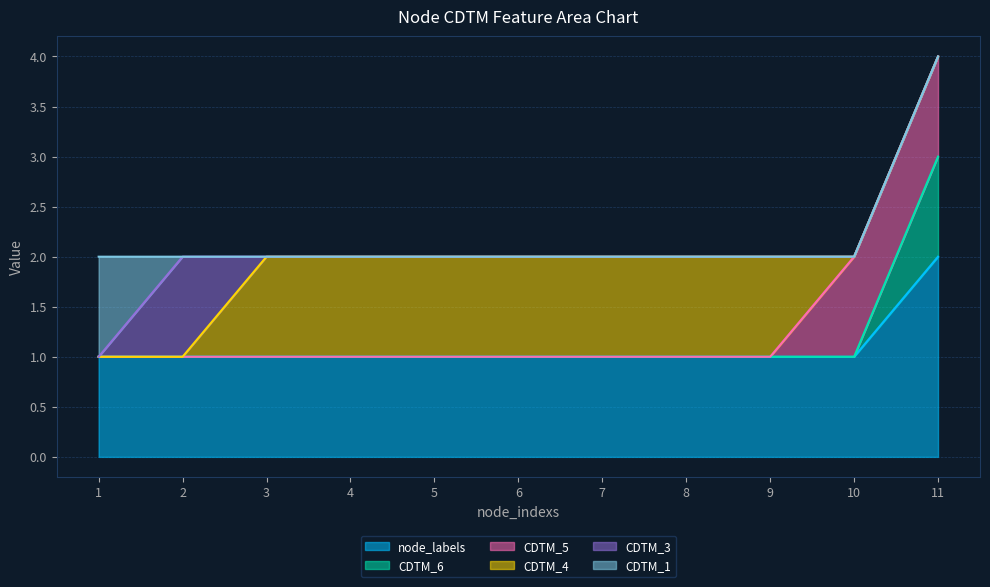

How many CDTM_3 values are between 0 and 1?

11